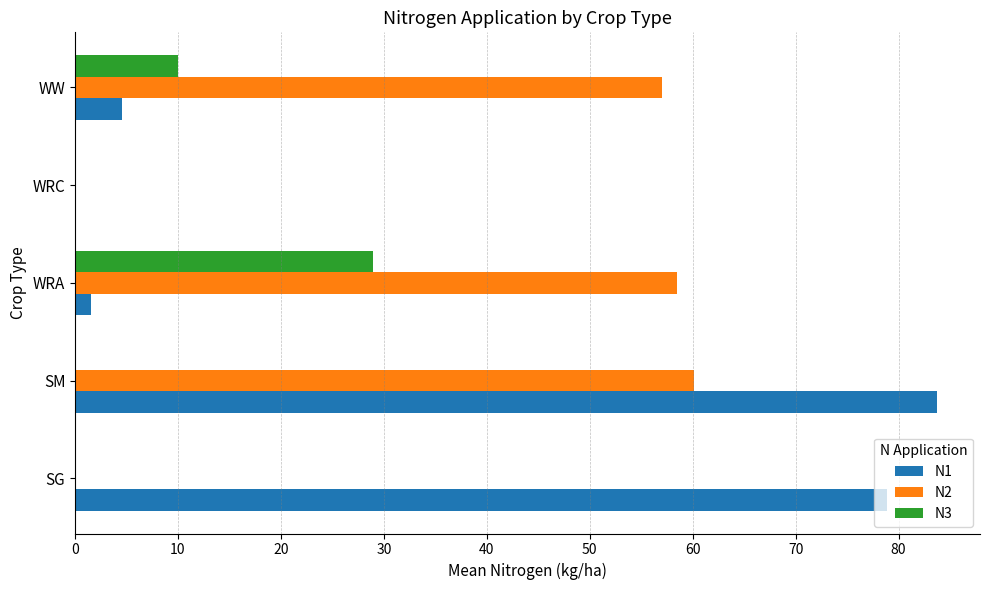

At which category is the sum across all series the highest?

SM